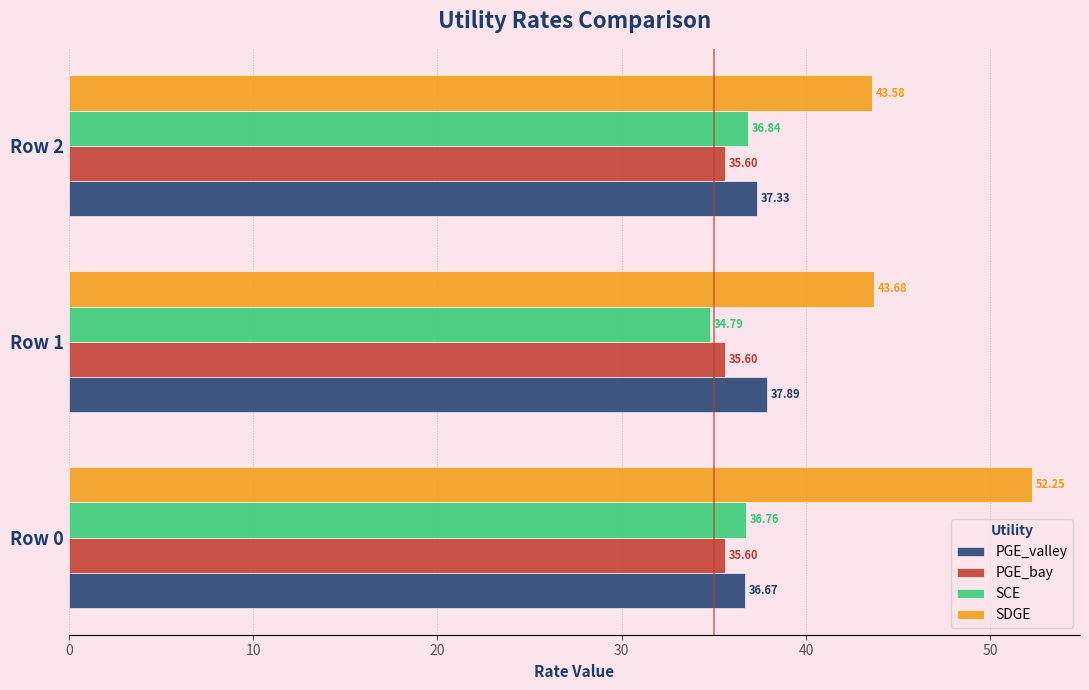

Between Row 0 and Row 2, which series saw the biggest shift?

SDGE